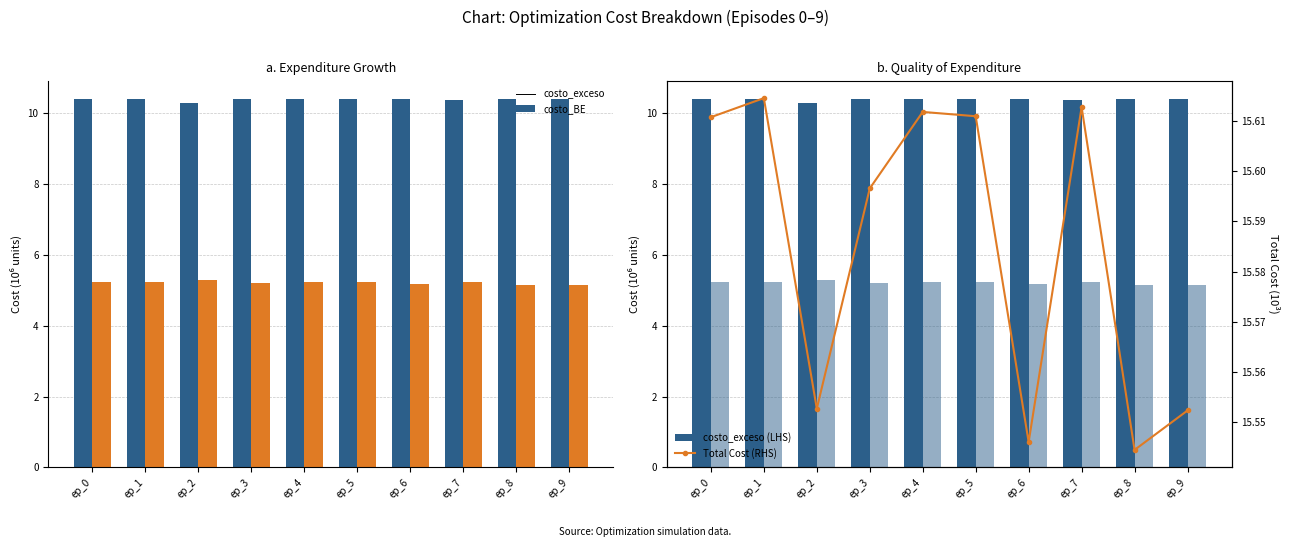

At which label does costo_exceso (LHS) reach its minimum?

ep_2